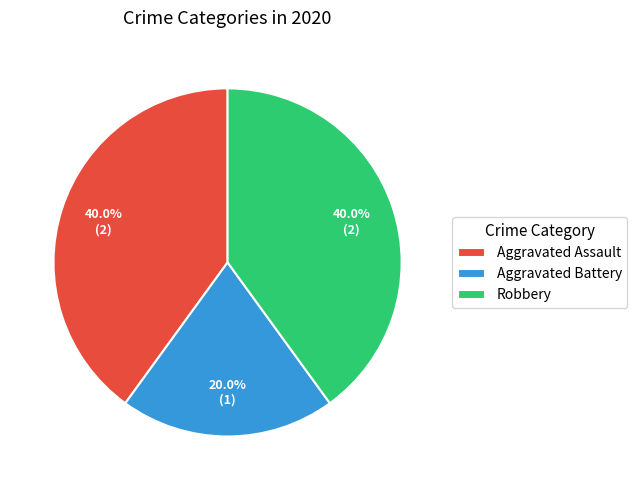

What percentage is the Robbery slice, to the nearest percent?

40%